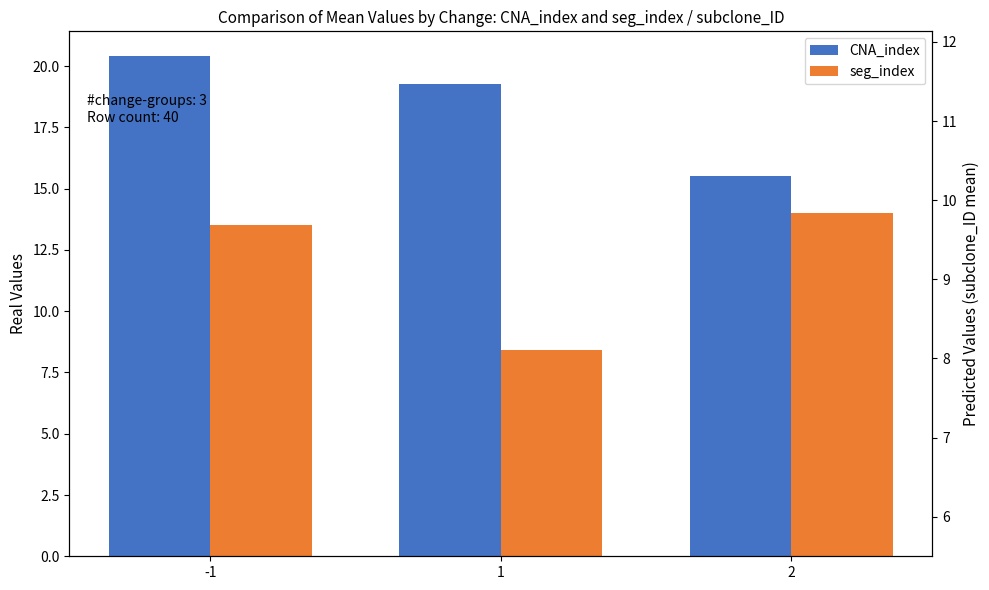

Between 2 and -1, which is larger?

-1